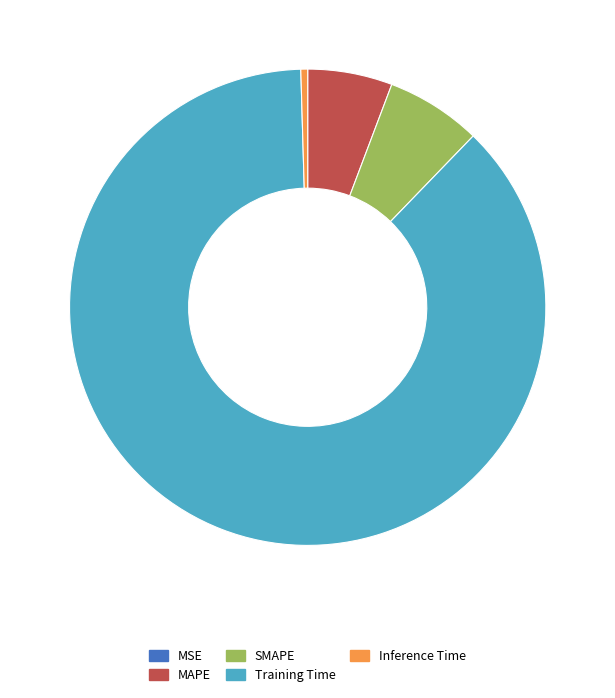

Is it true that Training Time is 87% of the pie?

True